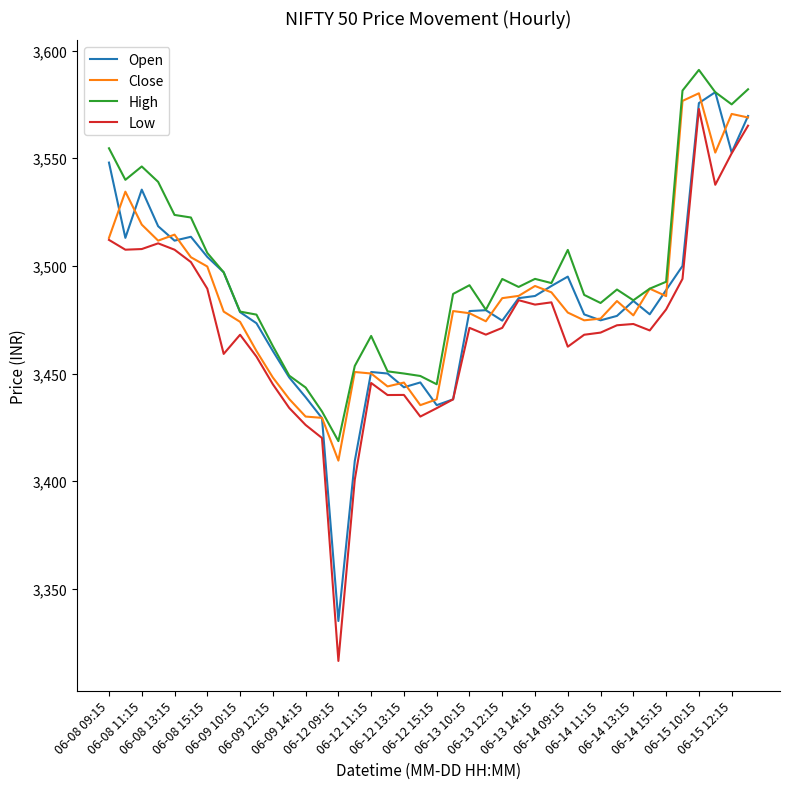

What is the smallest value displayed?

3316.5